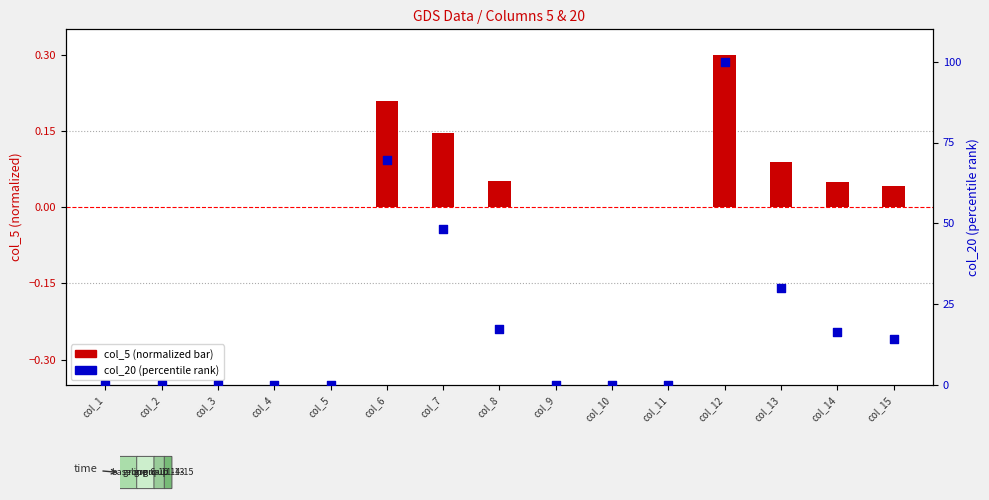

Is the value of col_5 (normalized) at col_11 greater than the value of col_20 (percentile) at col_3?

No